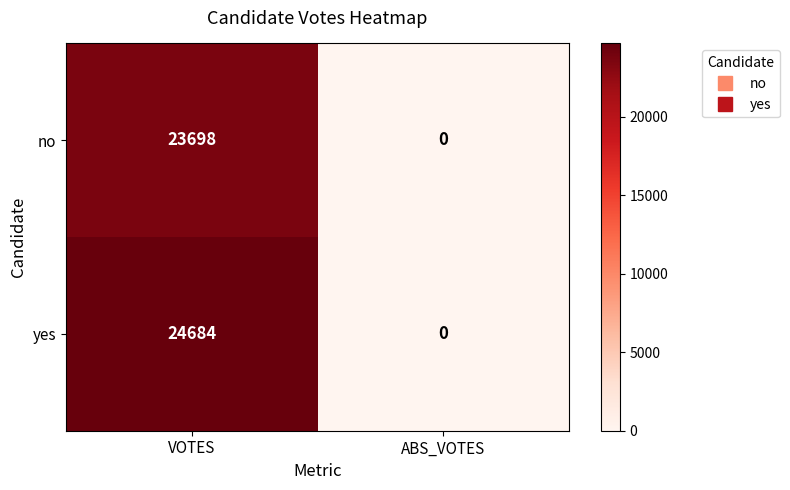

What is the difference between the maximum and minimum values in the yes series?

24684